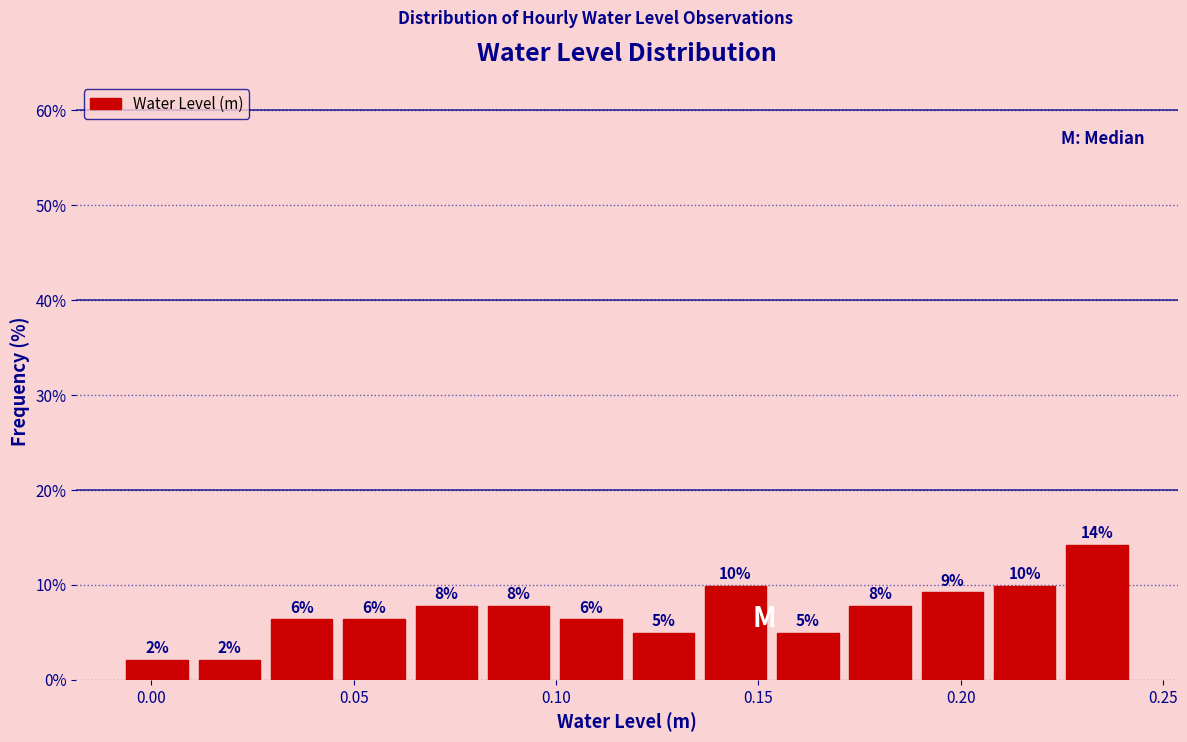

Read against the x-axis, roughly where is the centre of the tallest bar?

0.235